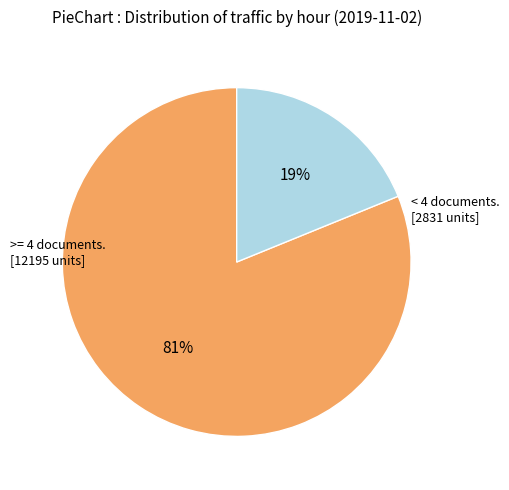

Count the number of slices in the pie.

2